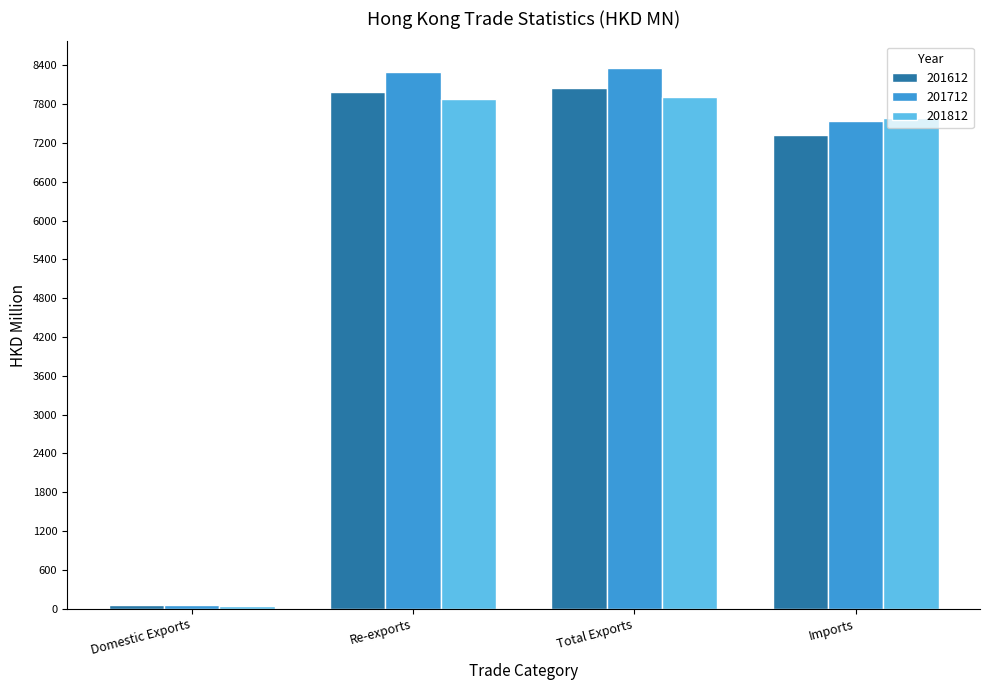

Reading left to right, list all the values displayed in this chart.

201612: 54.5	7993.1	8047.5	7316.6
201712: 61.9	8290.0	8352.0	7533.9
201812: 37.8	7873.7	7911.4	7583.5